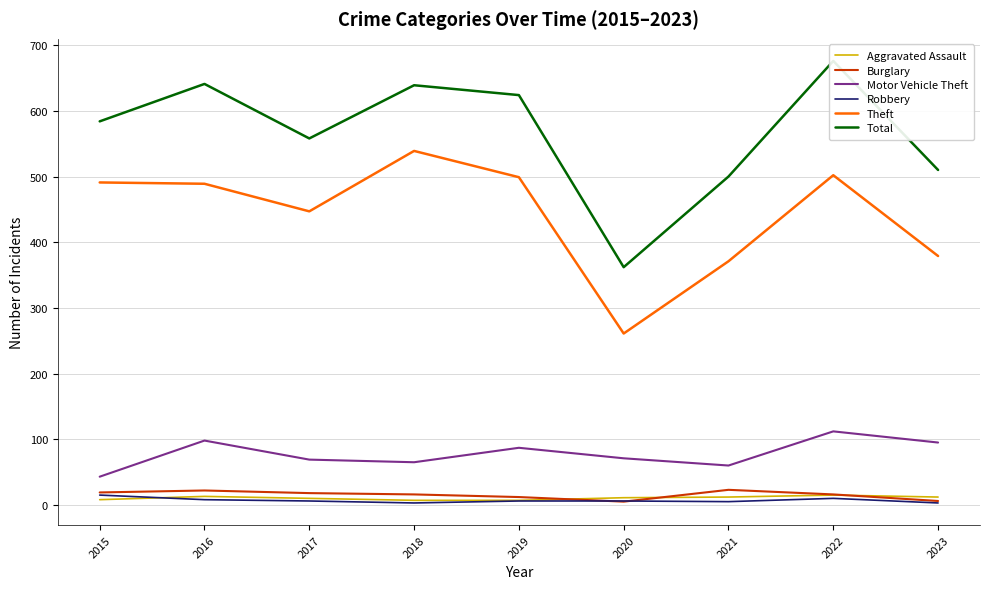

What is the difference between the second highest and second lowest values in the Motor Vehicle Theft series?

38